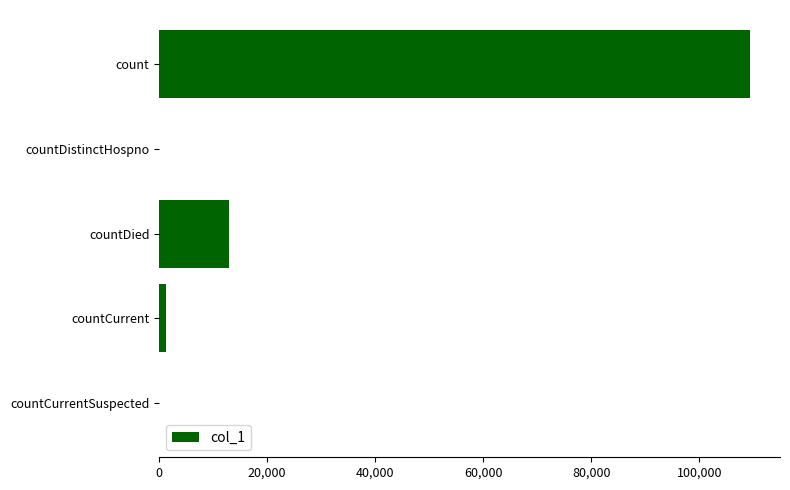

Does the chart contain stacked bars?

No